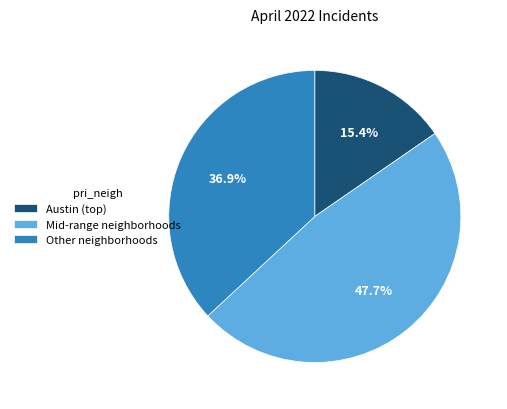

Which category has the biggest portion of the pie?

Mid-range neighborhoods